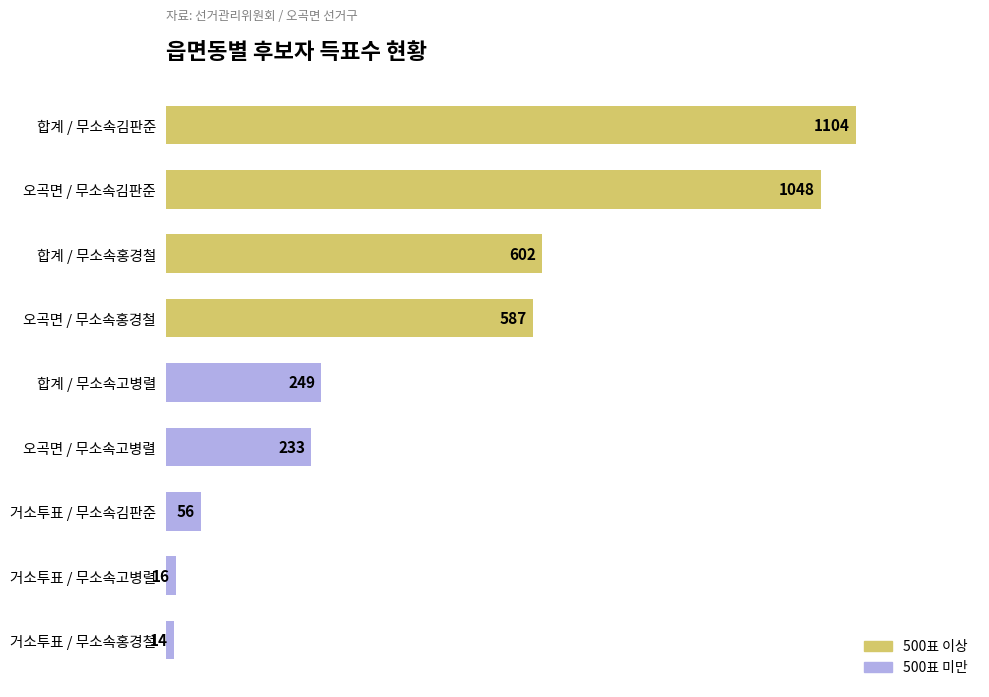

What is the label of the 6th bar from the top?

오곡면 / 무소속고병렬